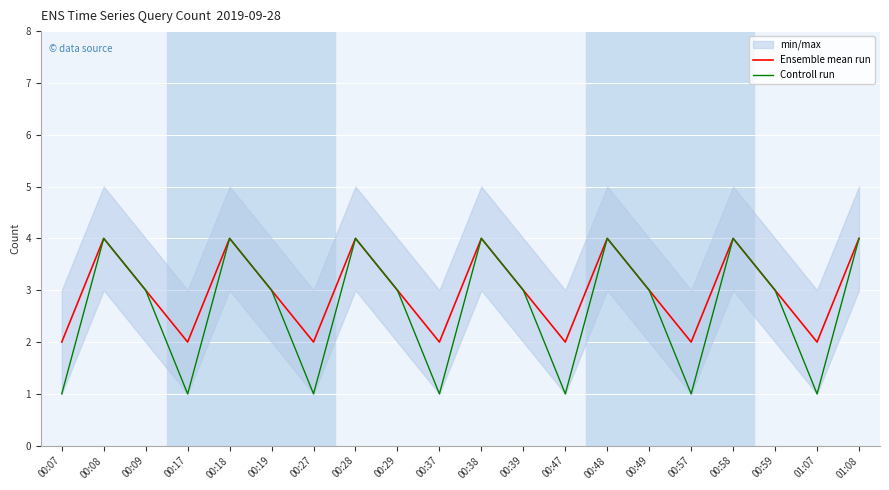

In Controll run, how many points are lower than both neighbors (excluding endpoints)?

6